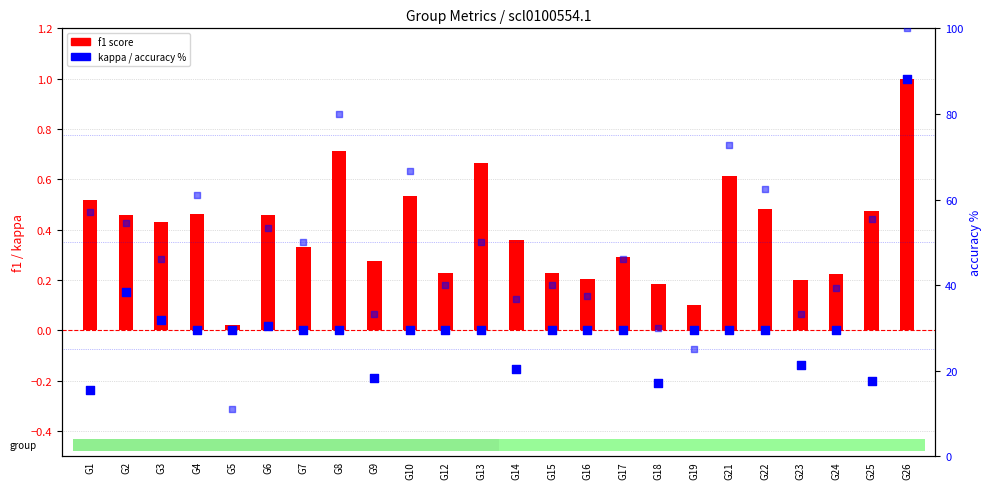

Which series has the largest Y range (max minus min)?

accuracy %